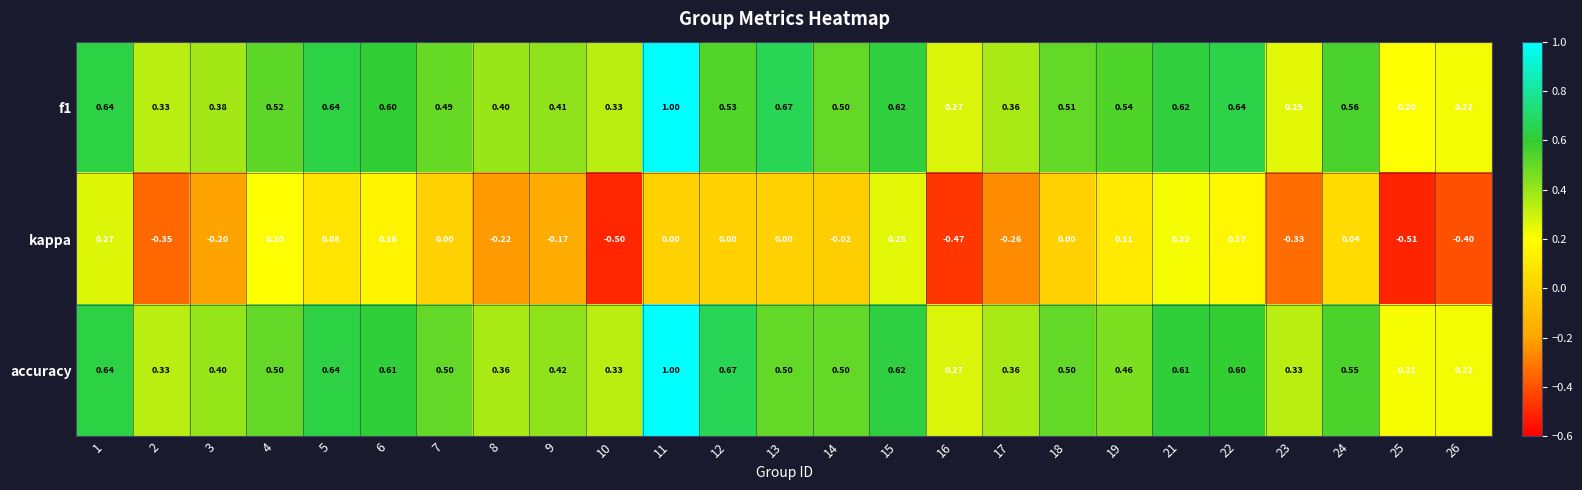

At which category is the sum across all series the highest?

11